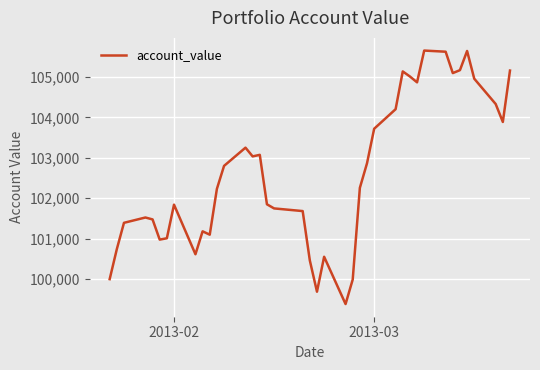

How many series are shown in this chart?

1